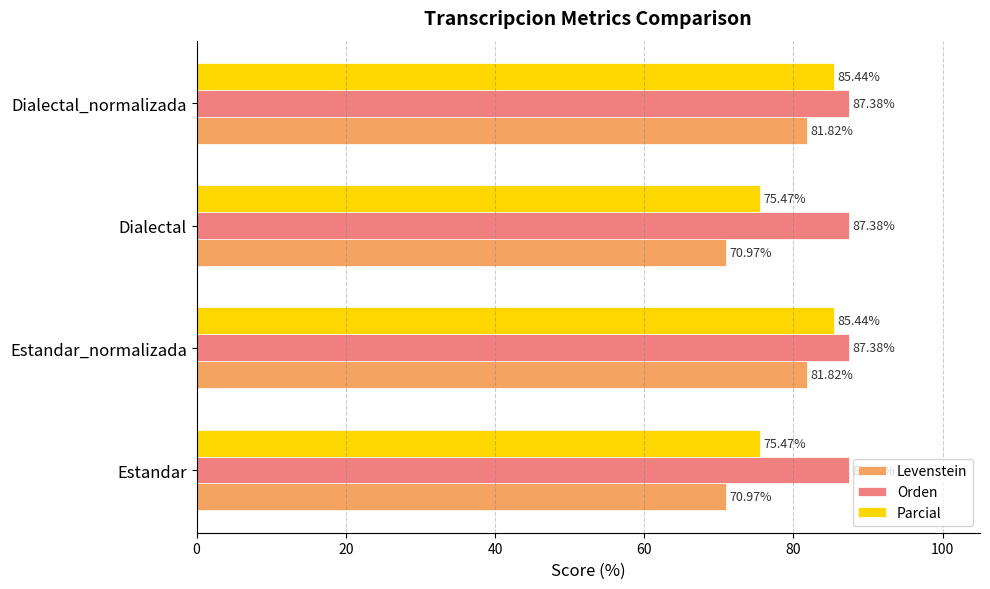

Rank the series by their maximum value, from highest to lowest.

Orden, Parcial, Levenstein